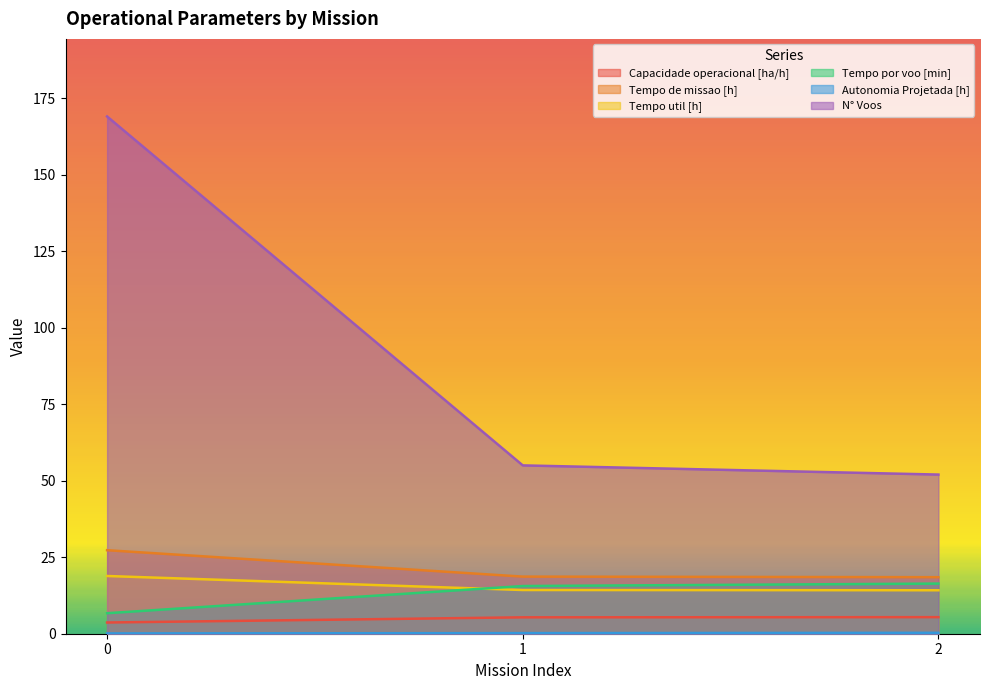

How many lines are shown in the chart?

6